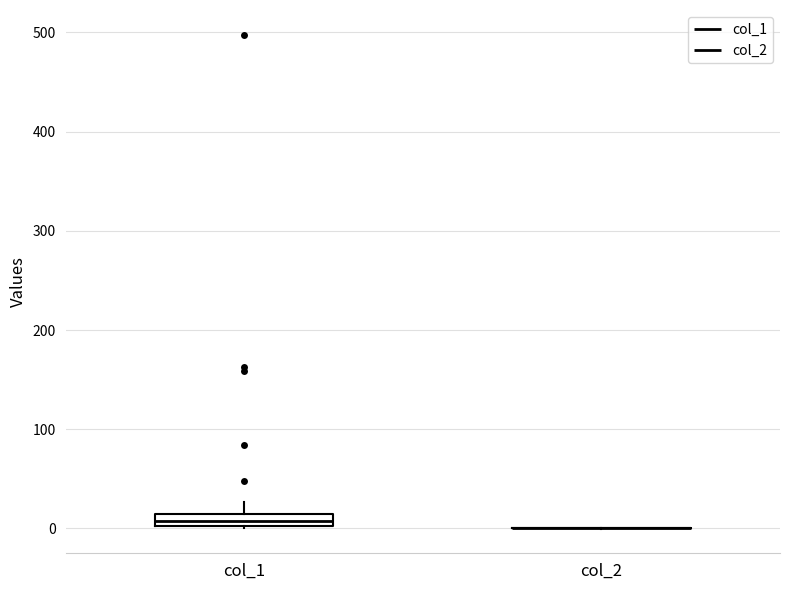

Where is the lower edge of the box for col_1 on the y-axis? The values are not printed on the chart, so give them approximately, as read against the axis.

0